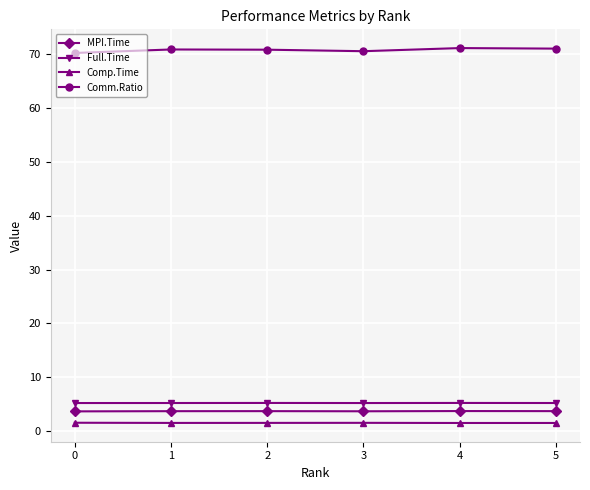

What is the smallest value displayed?

1.5